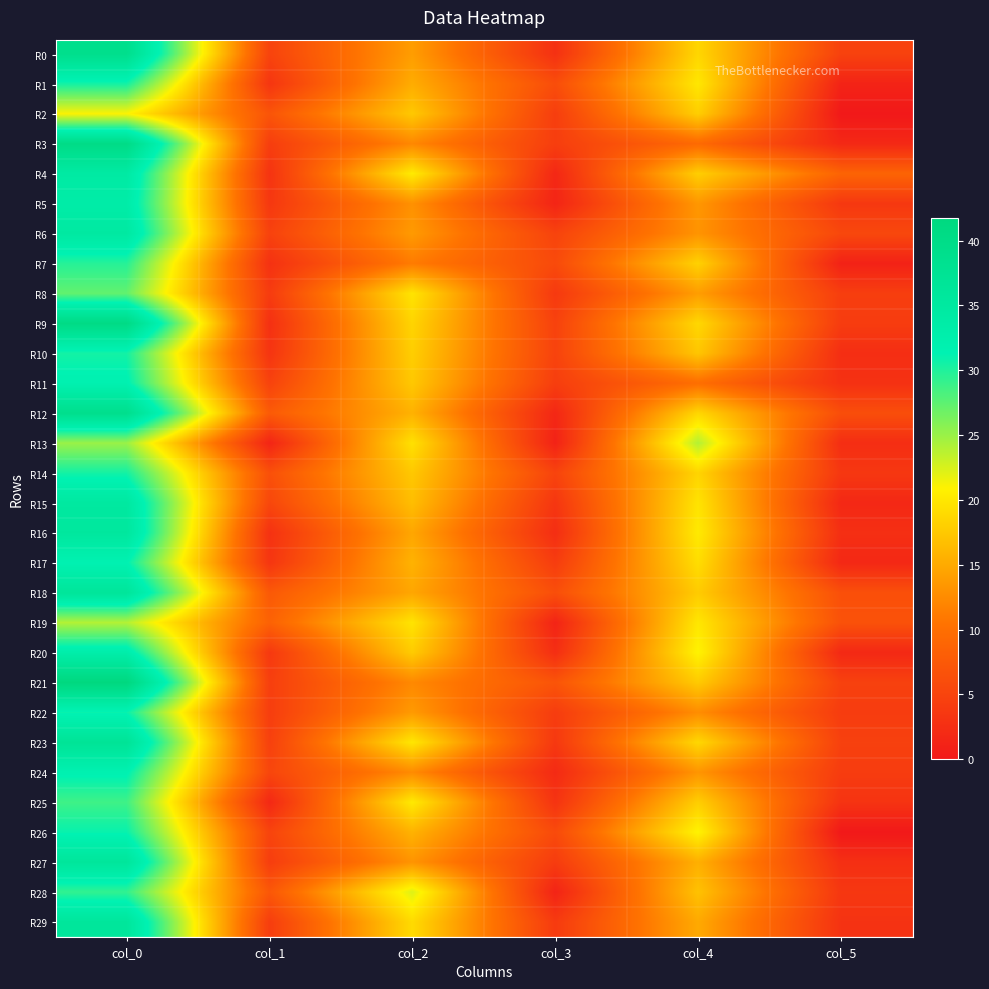

Reading right to left, transcribe all the data shown in this chart.

R0: col_5=4.8	col_4=18.7	col_3=2.8	col_2=14.0	col_1=5.0	col_0=39.0
R1: col_5=1.2	col_4=20.0	col_3=6.1	col_2=15.2	col_1=3.4	col_0=30.5
R2: col_5=0.0	col_4=18.0	col_3=4.3	col_2=17.5	col_1=7.0	col_0=21.0
R3: col_5=1.8	col_4=9.5	col_3=4.3	col_2=12.2	col_1=4.3	col_0=40.2
R4: col_5=8.8	col_4=18.0	col_3=1.7	col_2=20.3	col_1=3.1	col_0=34.3
R5: col_5=3.6	col_4=13.5	col_3=1.4	col_2=13.0	col_1=3.6	col_0=33.5
R6: col_5=5.5	col_4=13.2	col_3=4.9	col_2=13.8	col_1=4.8	col_0=34.8
R7: col_5=1.1	col_4=18.2	col_3=5.8	col_2=11.2	col_1=2.9	col_0=29.8
R8: col_5=4.4	col_4=14.0	col_3=3.8	col_2=19.8	col_1=4.0	col_0=27.2
R9: col_5=4.1	col_4=18.8	col_3=4.8	col_2=18.5	col_1=2.7	col_0=40.5
R10: col_5=2.5	col_4=17.3	col_3=4.9	col_2=18.0	col_1=3.2	col_0=30.5
R11: col_5=2.8	col_4=10.0	col_3=4.3	col_2=17.5	col_1=4.8	col_0=31.8
R12: col_5=6.2	col_4=18.7	col_3=1.7	col_2=15.7	col_1=7.7	col_0=39.0
R13: col_5=2.5	col_4=24.0	col_3=1.1	col_2=19.5	col_1=1.4	col_0=25.0
R14: col_5=3.6	col_4=18.5	col_3=5.0	col_2=17.5	col_1=6.4	col_0=30.5
R15: col_5=1.8	col_4=19.8	col_3=3.4	col_2=16.7	col_1=5.3	col_0=35.0
R16: col_5=2.6	col_4=20.2	col_3=2.5	col_2=14.8	col_1=2.9	col_0=35.5
R17: col_5=1.8	col_4=19.2	col_3=4.2	col_2=15.8	col_1=3.4	col_0=31.5
R18: col_5=6.4	col_4=17.8	col_3=6.2	col_2=14.8	col_1=7.5	col_0=36.2
R19: col_5=6.6	col_4=20.0	col_3=1.3	col_2=19.8	col_1=8.5	col_0=24.0
R20: col_5=1.9	col_4=21.0	col_3=2.5	col_2=17.8	col_1=3.7	col_0=33.0
R21: col_5=4.7	col_4=17.7	col_3=6.9	col_2=12.3	col_1=4.4	col_0=41.8
R22: col_5=4.1	col_4=12.7	col_3=4.2	col_2=13.8	col_1=4.2	col_0=31.0
R23: col_5=4.7	col_4=18.8	col_3=3.7	col_2=20.0	col_1=4.6	col_0=37.0
R24: col_5=4.1	col_4=13.3	col_3=2.1	col_2=12.5	col_1=5.2	col_0=31.7
R25: col_5=3.1	col_4=18.0	col_3=3.1	col_2=20.2	col_1=1.8	col_0=28.8
R26: col_5=0.0	col_4=21.0	col_3=5.8	col_2=15.8	col_1=5.0	col_0=31.0
R27: col_5=2.6	col_4=15.5	col_3=4.1	col_2=13.2	col_1=4.2	col_0=36.0
R28: col_5=3.5	col_4=17.0	col_3=1.3	col_2=22.2	col_1=7.3	col_0=29.2
R29: col_5=3.0	col_4=15.0	col_3=3.9	col_2=19.0	col_1=4.2	col_0=36.0